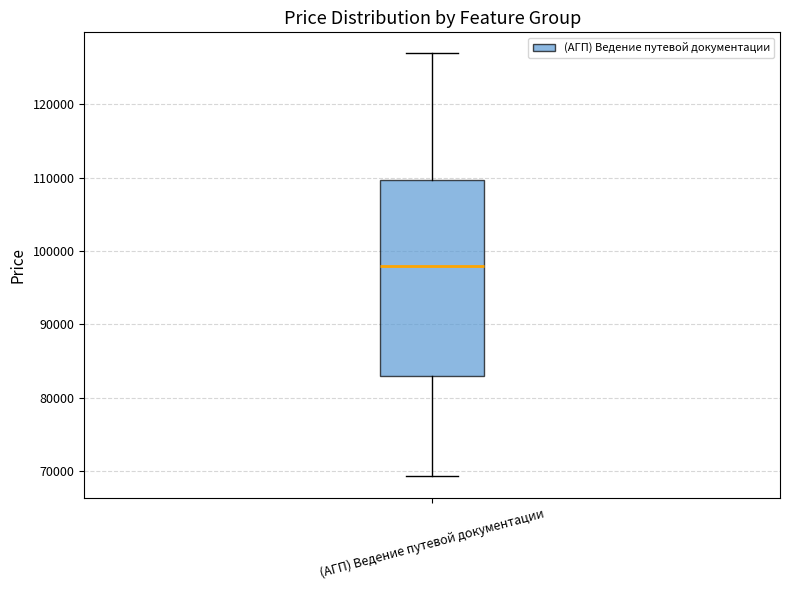

Read this box plot against the y-axis: the position of the median line, the range covered by the box, and the ends of both whiskers. The values are not printed on the chart, so give them approximately, as read against the axis.

median 98000, box 83000 to 110000, whiskers 69000 to 127000